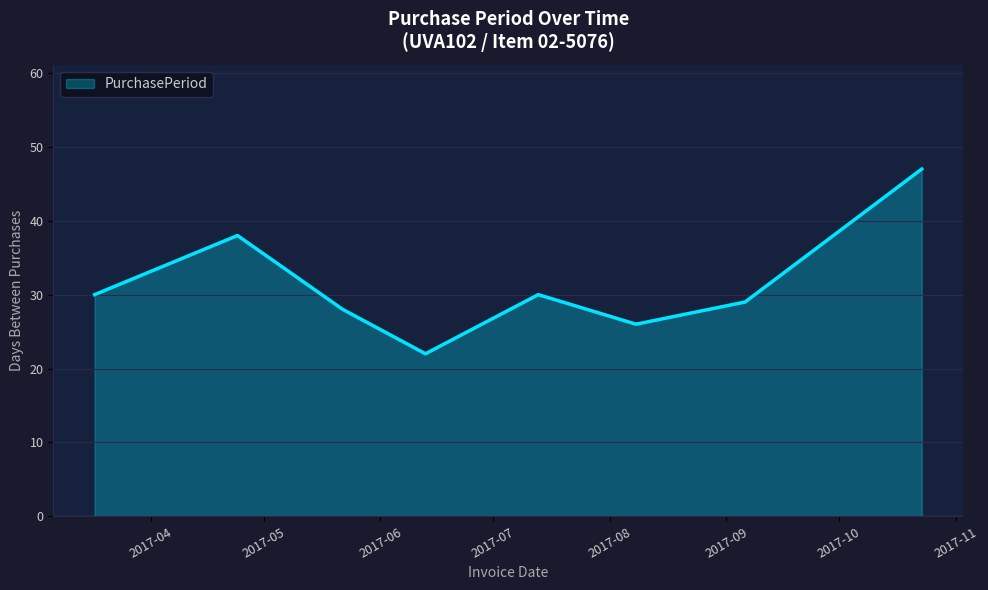

How many series are shown in this chart?

1